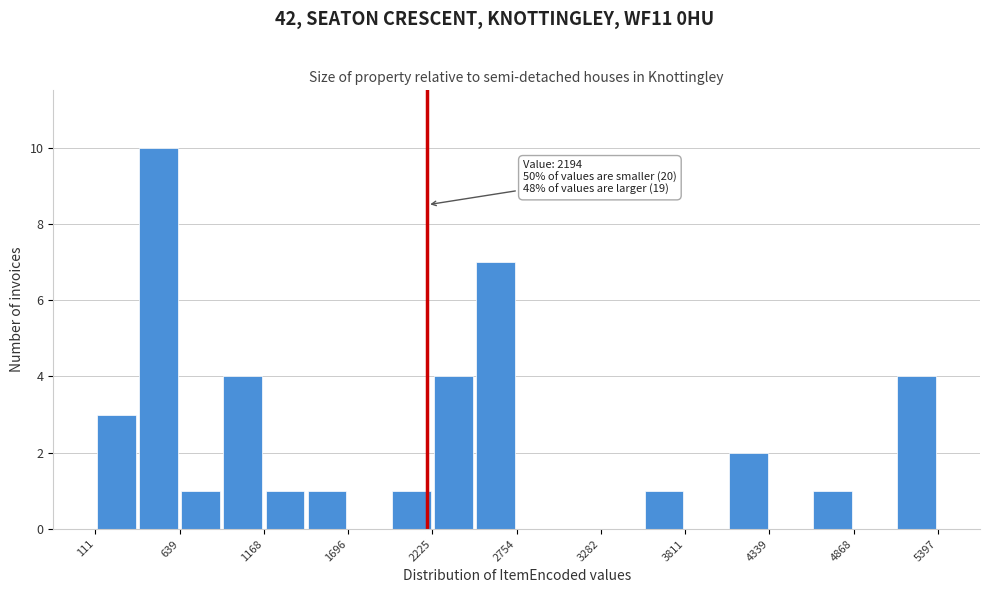

Read against the x-axis, roughly where is the centre of the tallest bar?

500